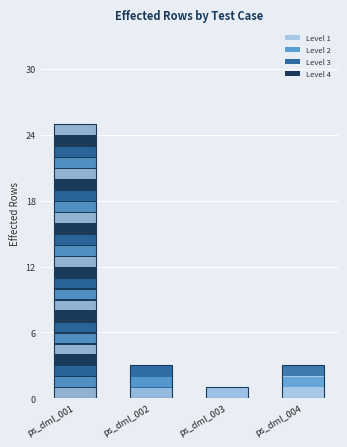

Reading left to right, extract all data points from this chart.

25	3	1	3